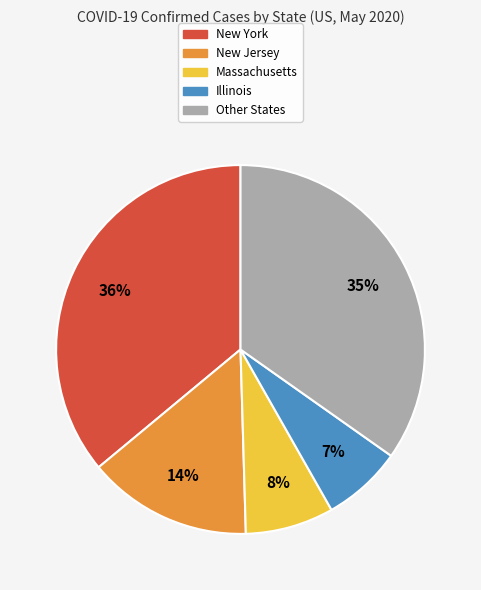

How many segments does this pie chart have?

5